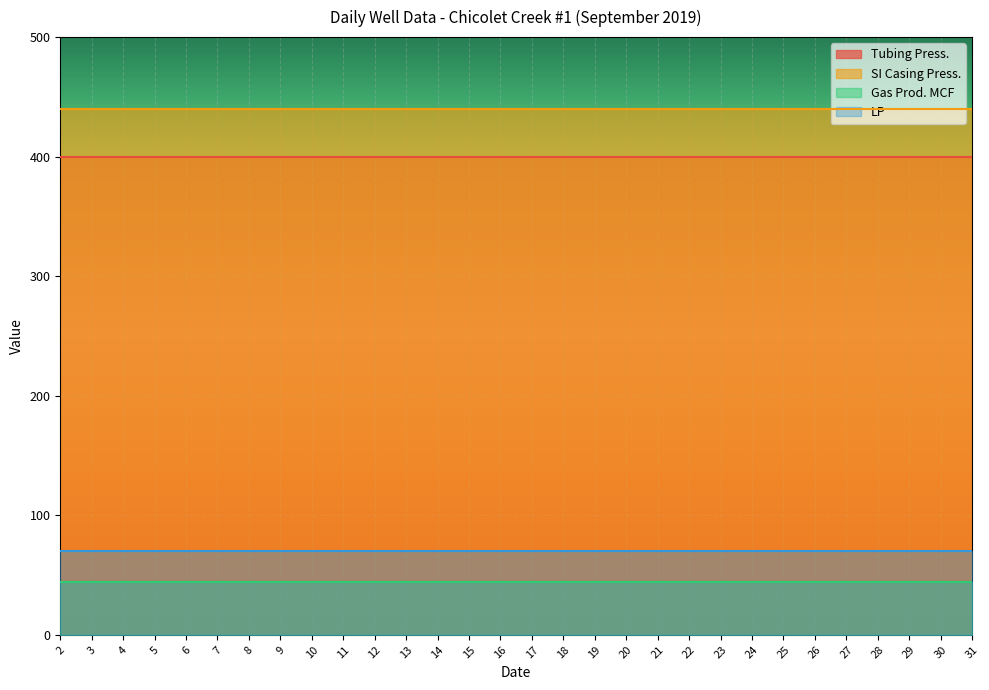

What is the maximum value shown in the chart?

440